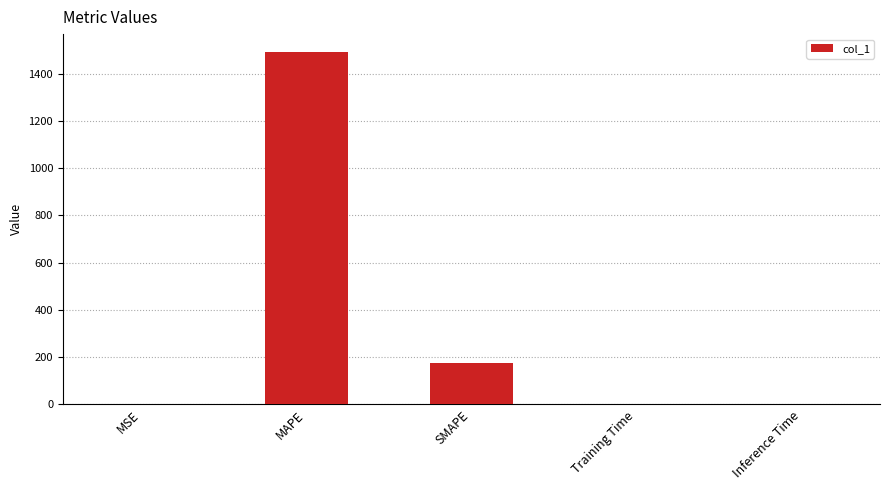

Between Training Time and SMAPE, which is larger?

SMAPE